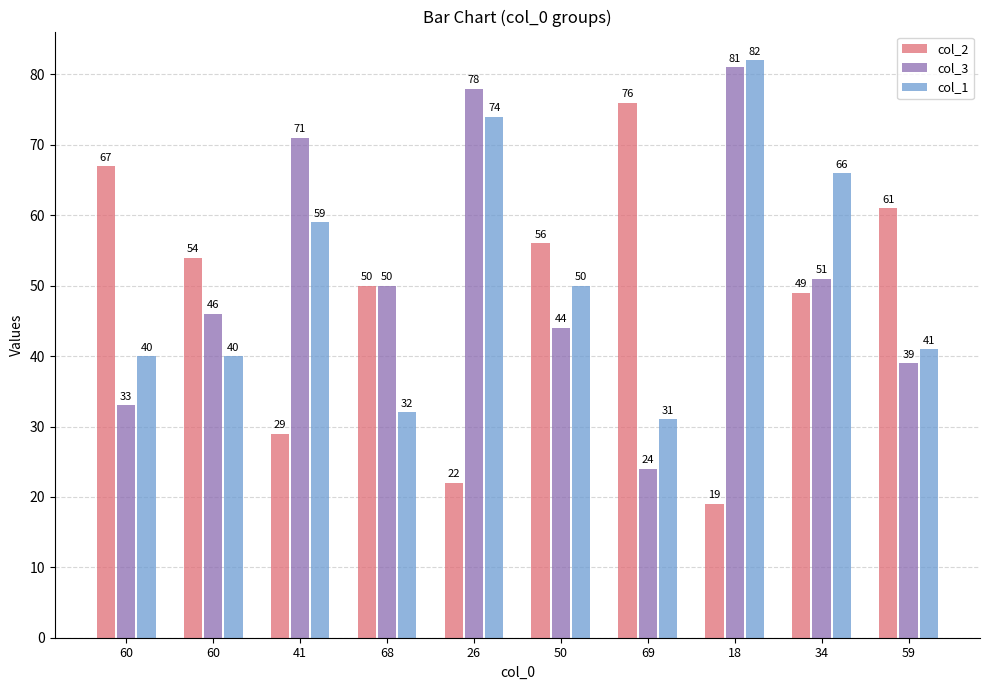

Which label corresponds to the largest value in the chart?

18